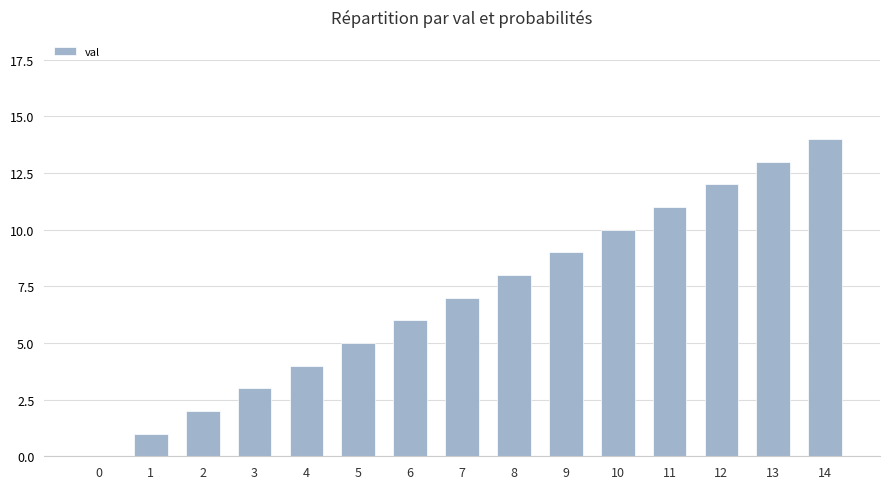

Which category has the highest value across all series?

14